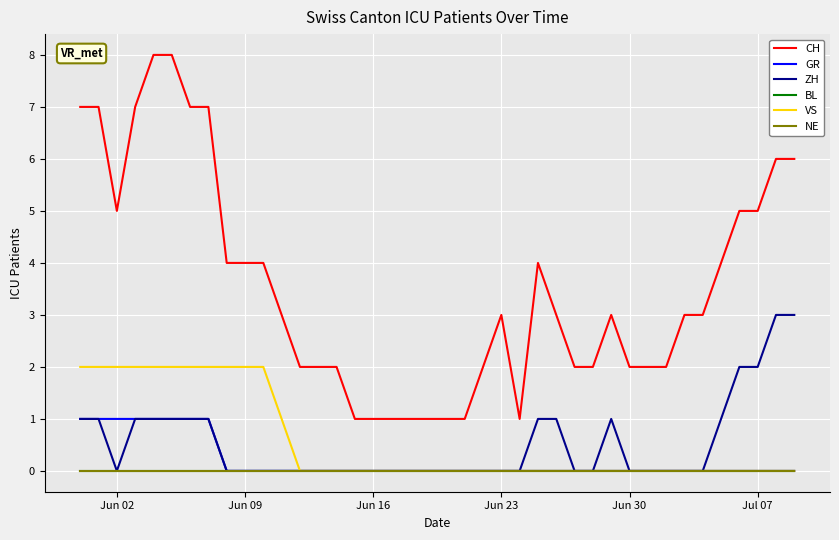

Does the chart display data point markers on the line(s)?

No